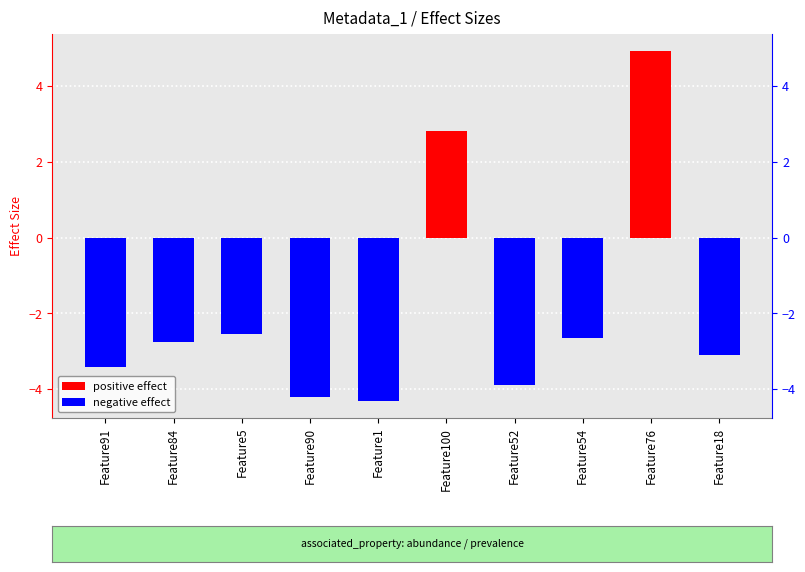

Reading left to right, list all the values displayed in this chart.

Feature91=-3.4	Feature84=-2.7	Feature5=-2.5	Feature90=-4.2	Feature1=-4.3	Feature100=2.8	Feature52=-3.9	Feature54=-2.7	Feature76=4.9	Feature18=-3.1